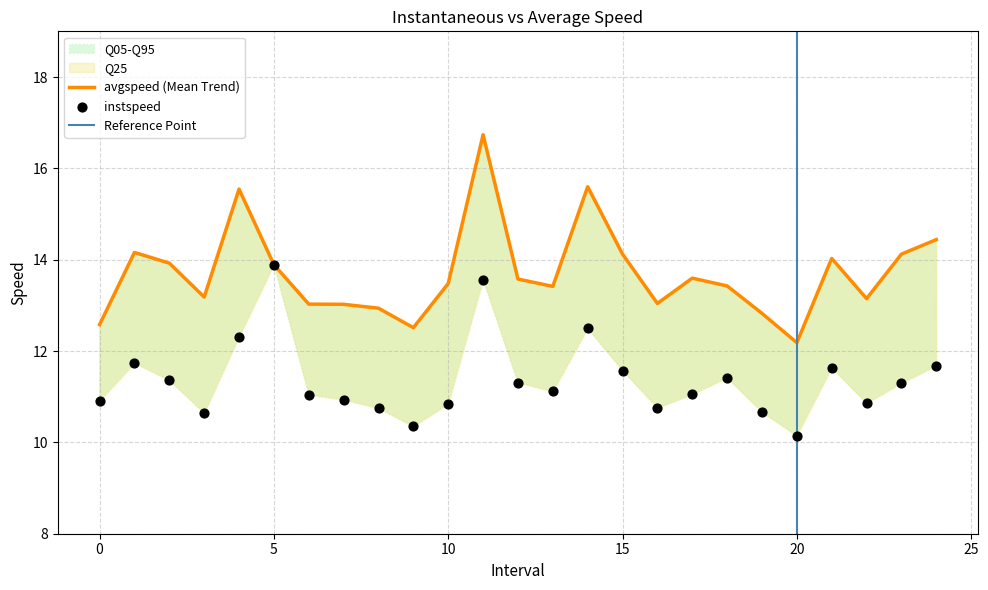

Which series has the largest total across all categories?

avgspeed